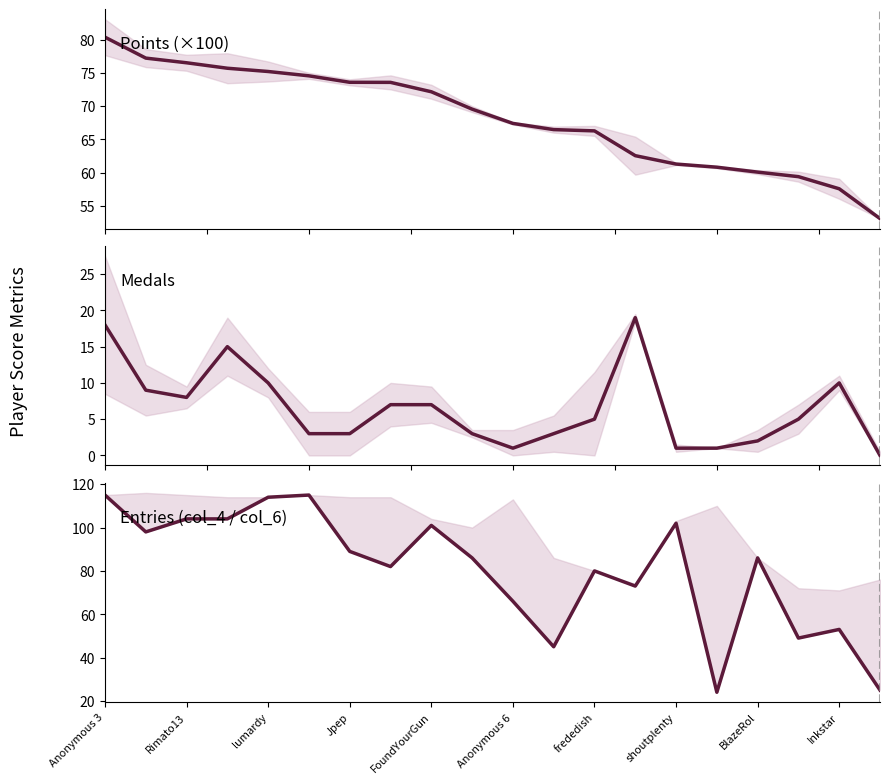

True or false: Points (hundreds) and Entries (col_4) intersect in this chart.

True